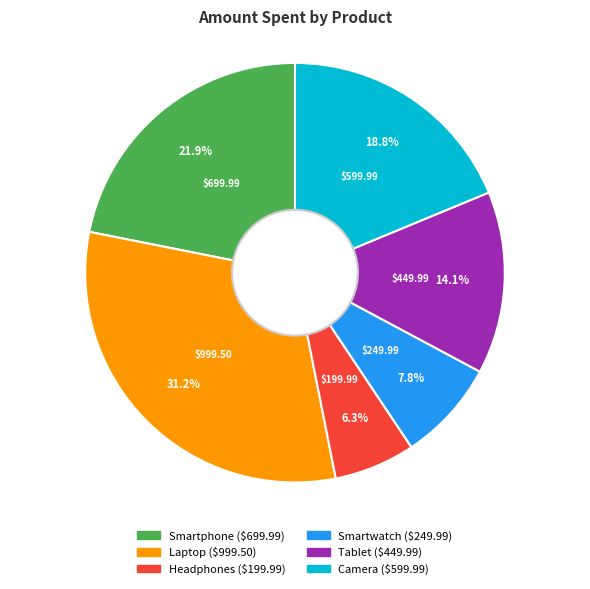

Combined, what portion of the pie is Laptop and Camera?

50.0%